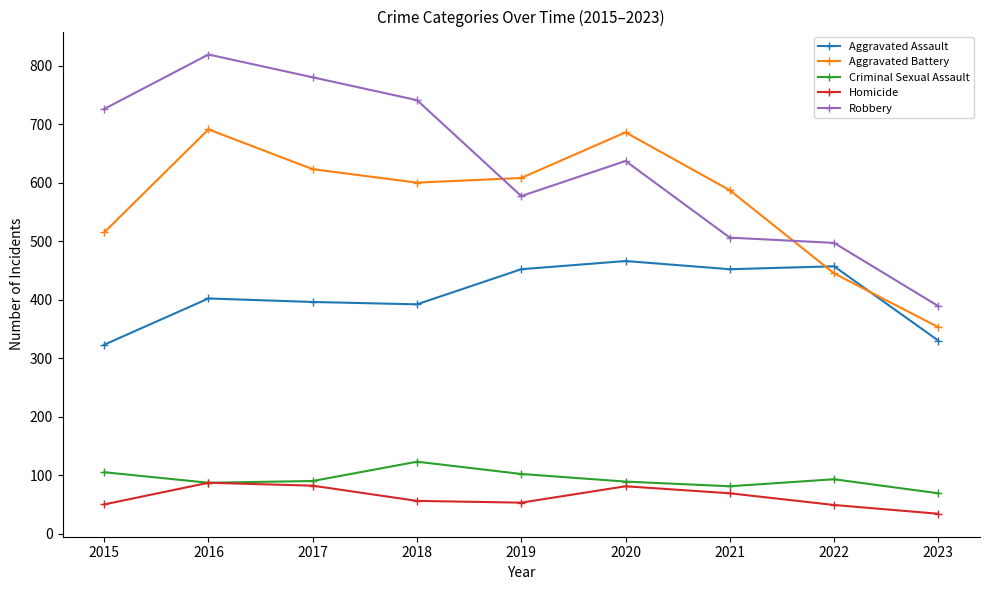

How many categories are shown in the chart?

9